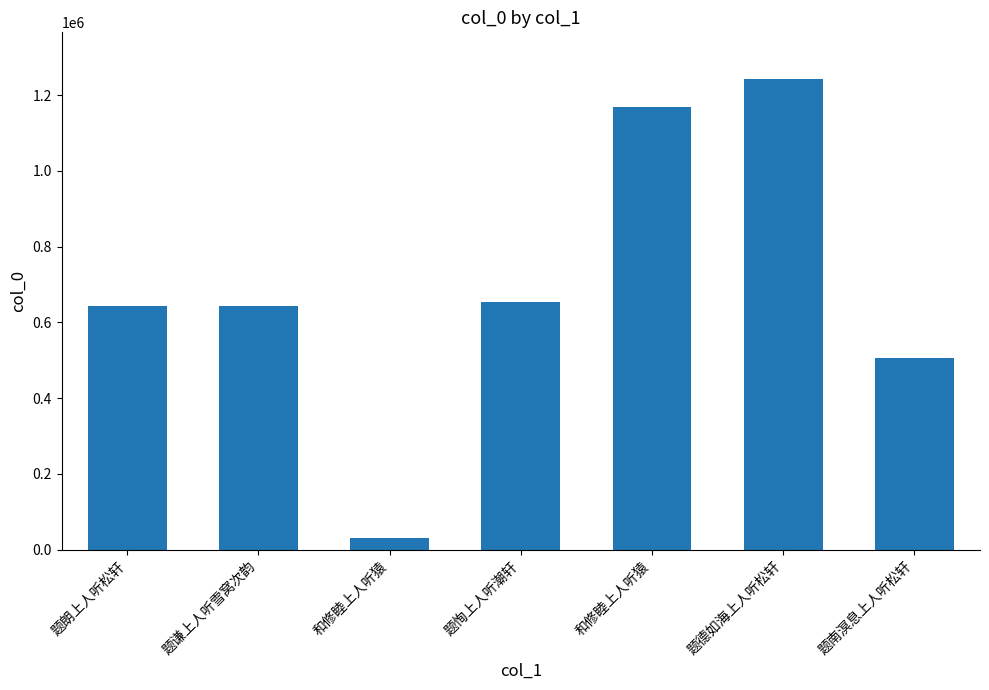

Which category has the lowest value across all series?

和修睦上人听猿